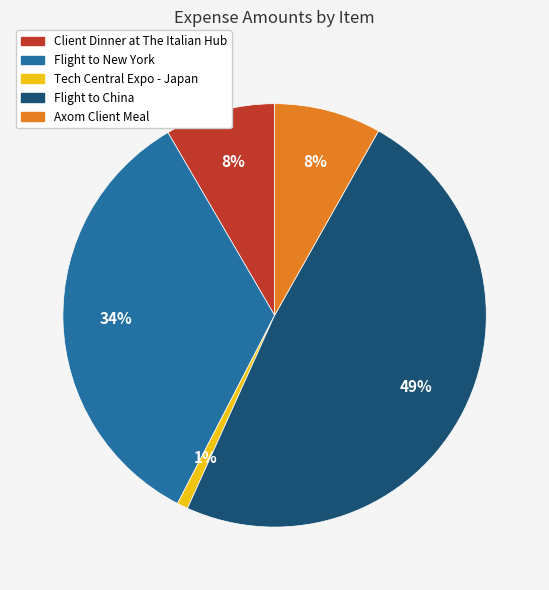

Does Axom Client Meal account for over 50% of the chart?

No